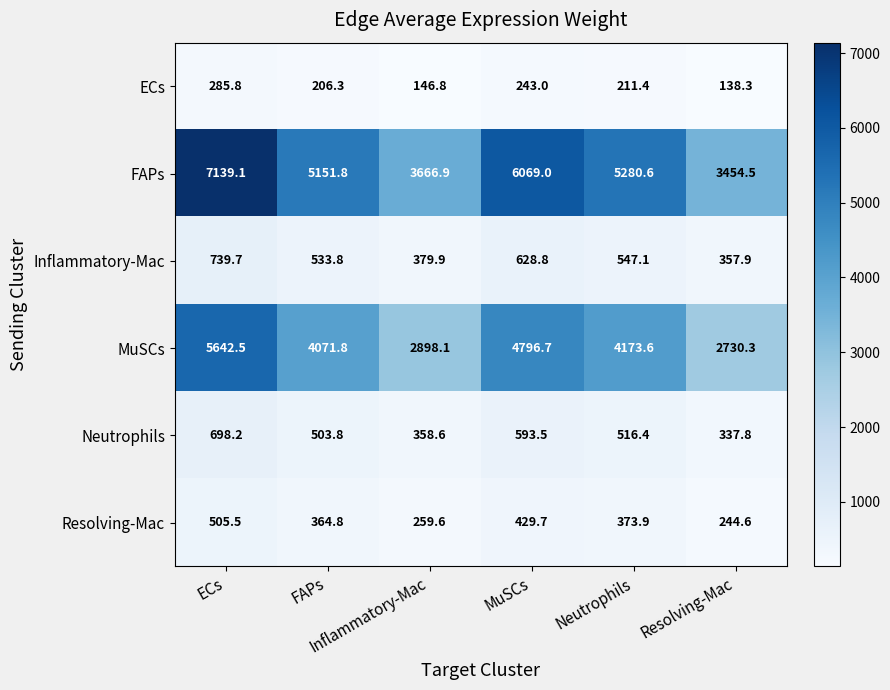

What is the maximum value shown in the chart?

7139.1